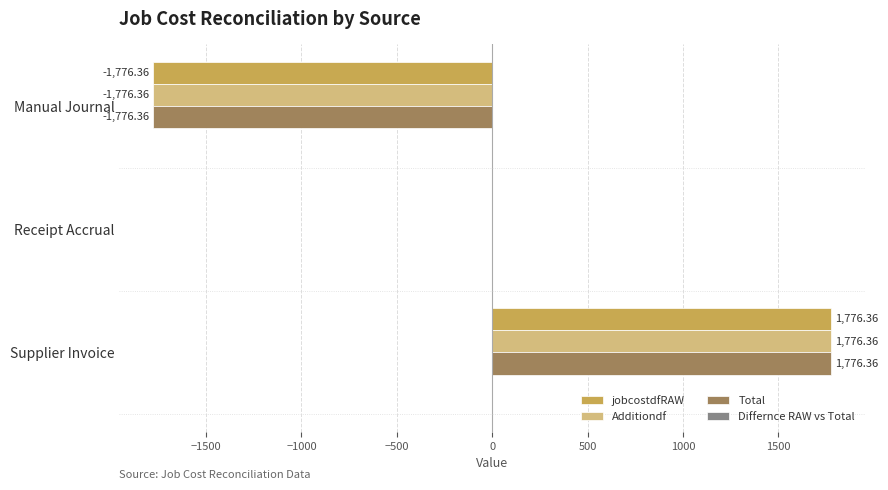

Is the value of Total at Supplier Invoice greater than the value of jobcostdfRAW at Manual Journal?

Yes